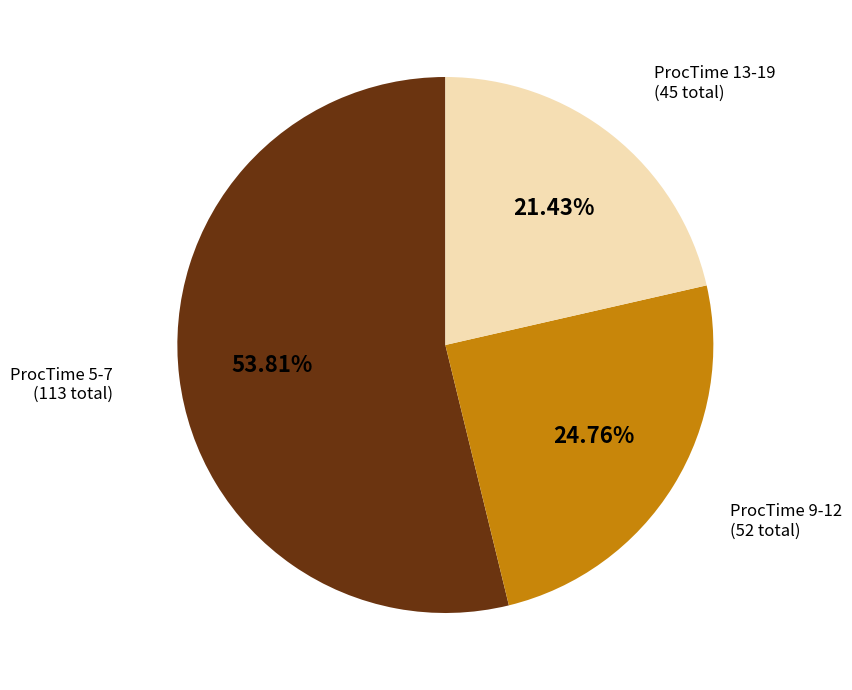

Is there any slice that represents more than half of the pie?

Yes